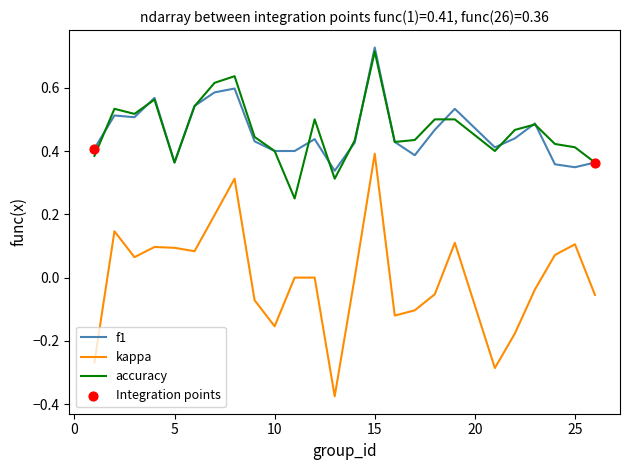

Which series has the widest spread of values?

kappa